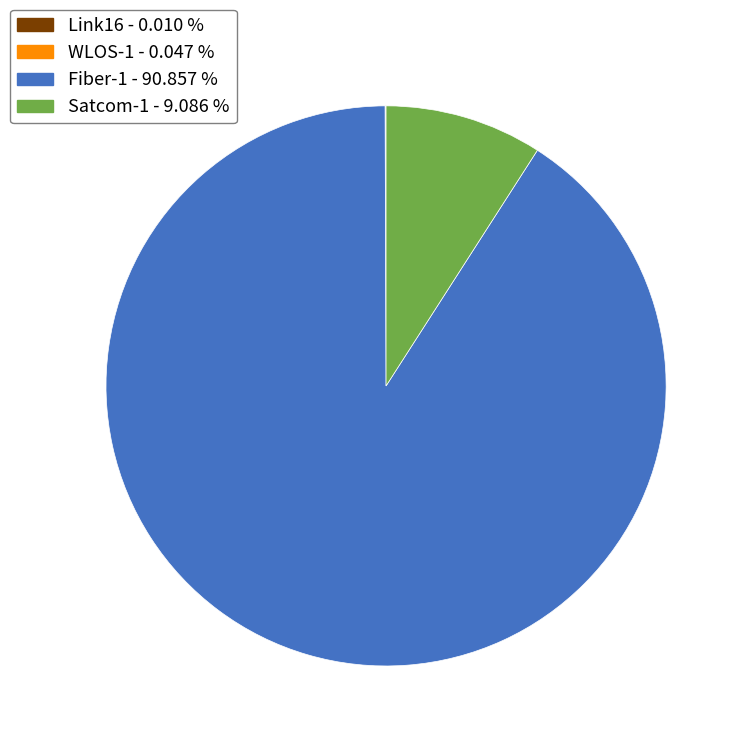

Does any single category account for the majority?

Yes